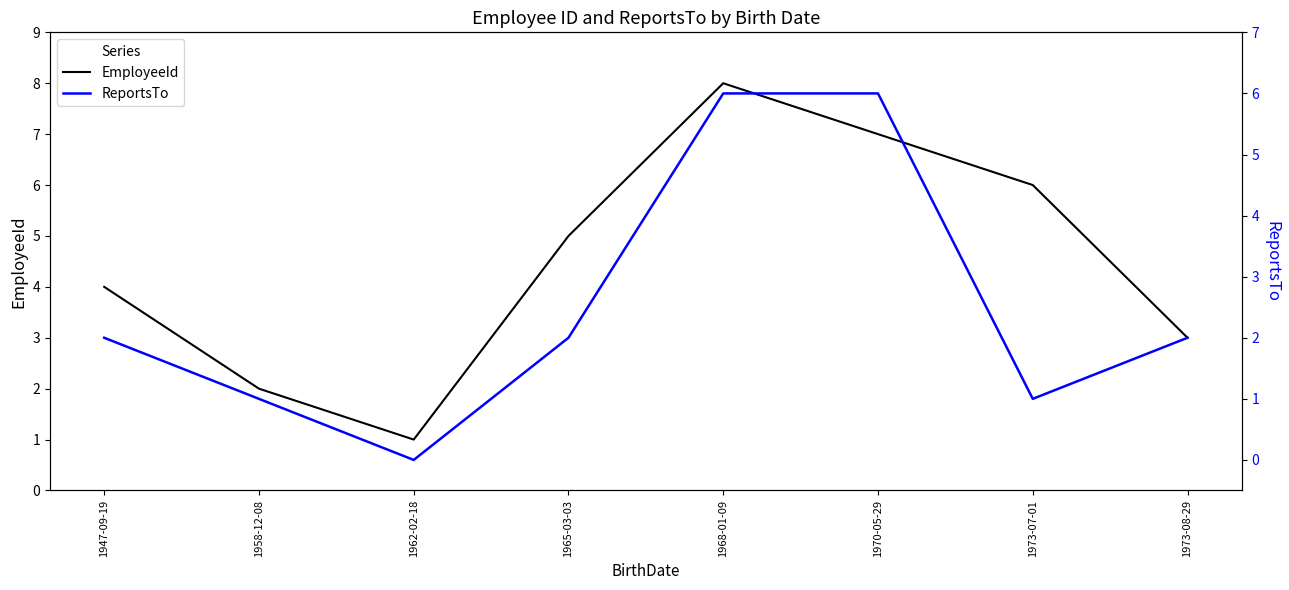

How many values in the EmployeeId series exceed 5?

3